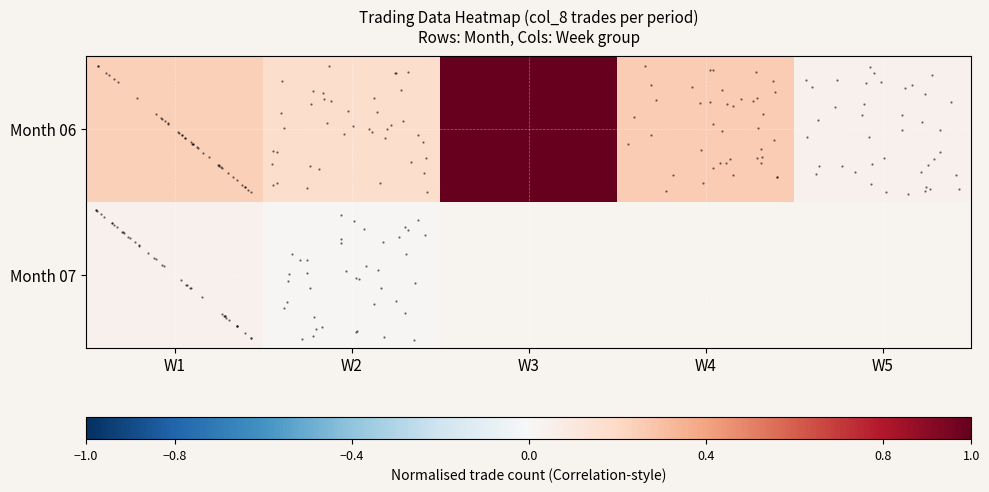

How many distinct data groups are displayed?

2